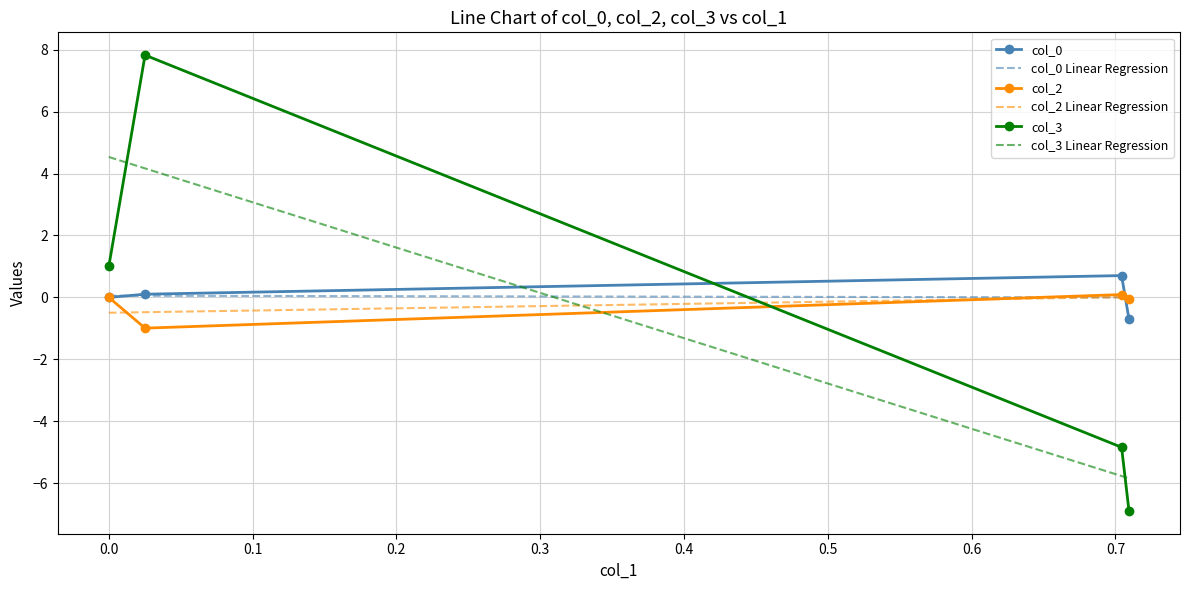

What is the sum of all col_2 values?

-1.0